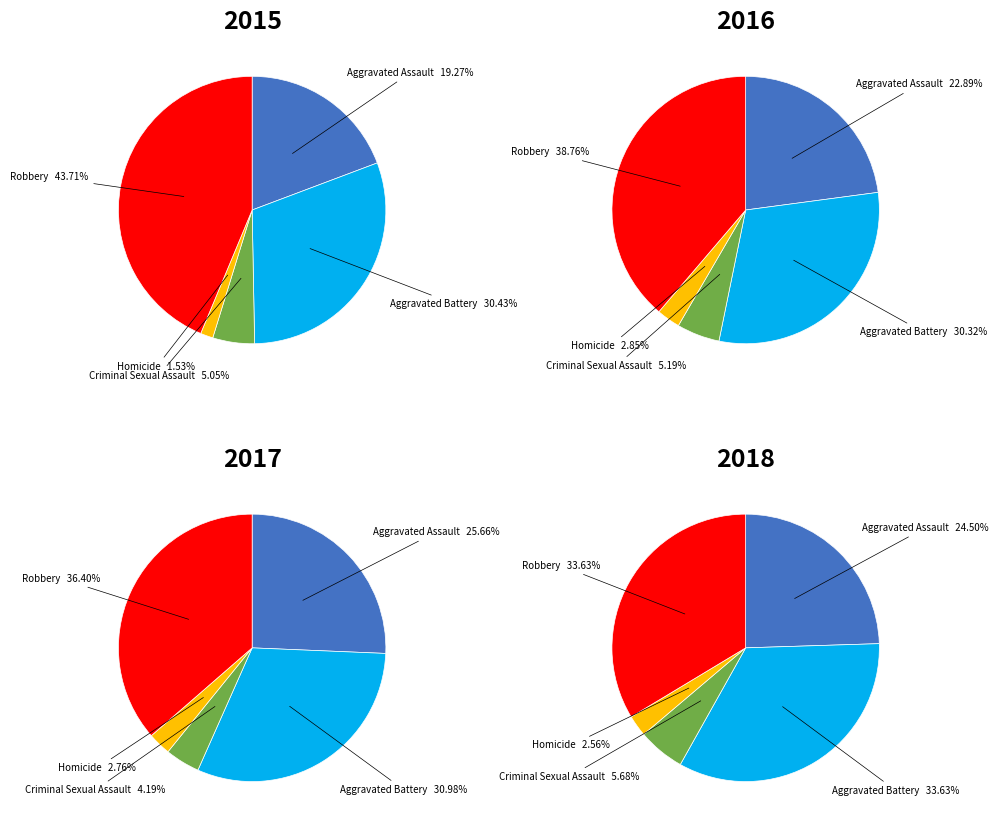

To the nearest percent, what portion does Robbery represent?

44%